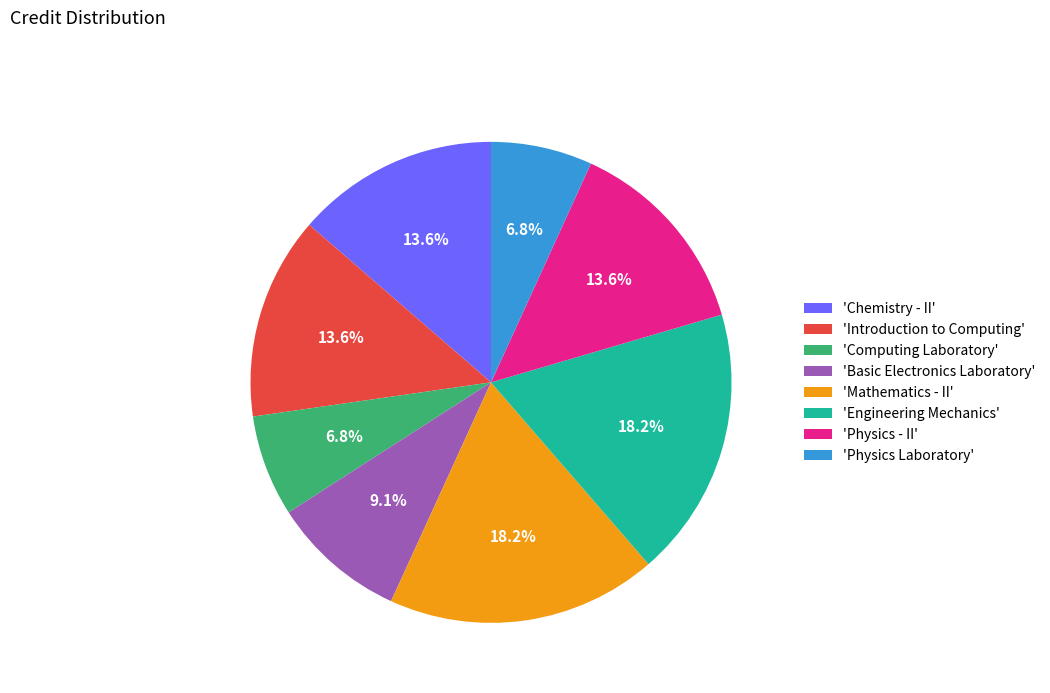

How many segments does this pie chart have?

8